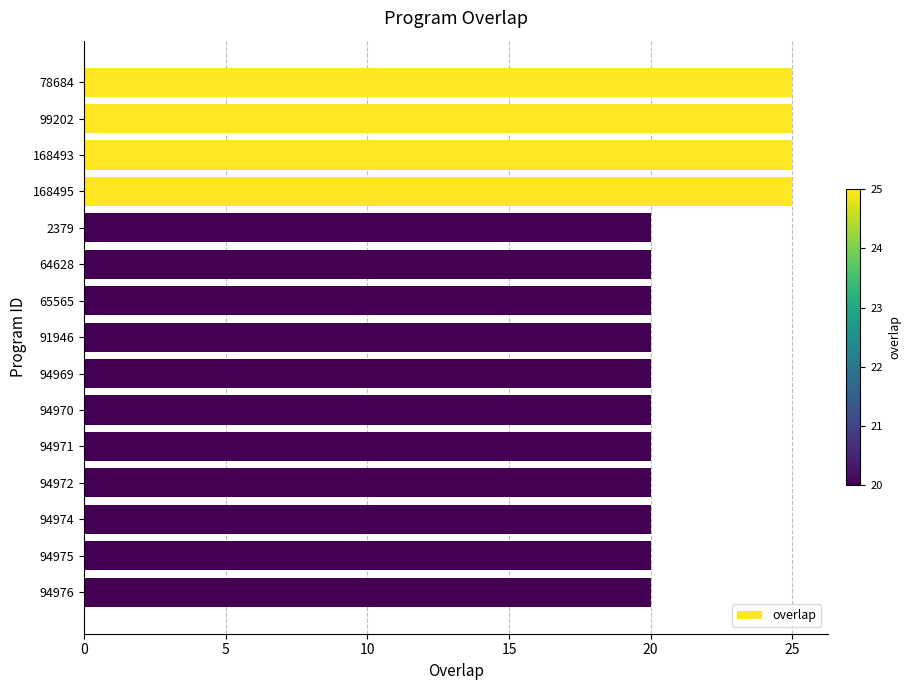

What is the maximum value shown in the chart?

25